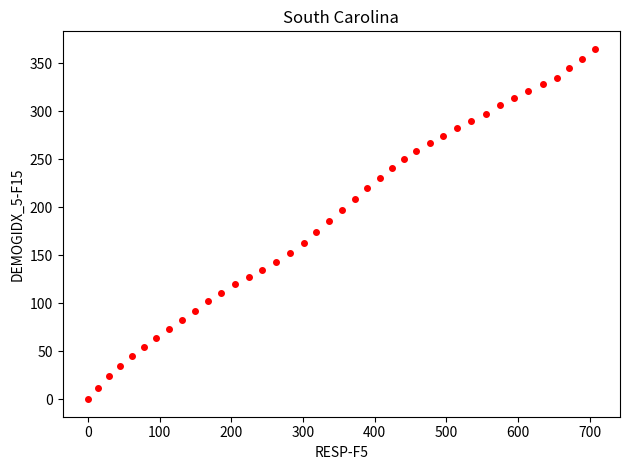

What is the range of Y values (max minus min)?

364.9